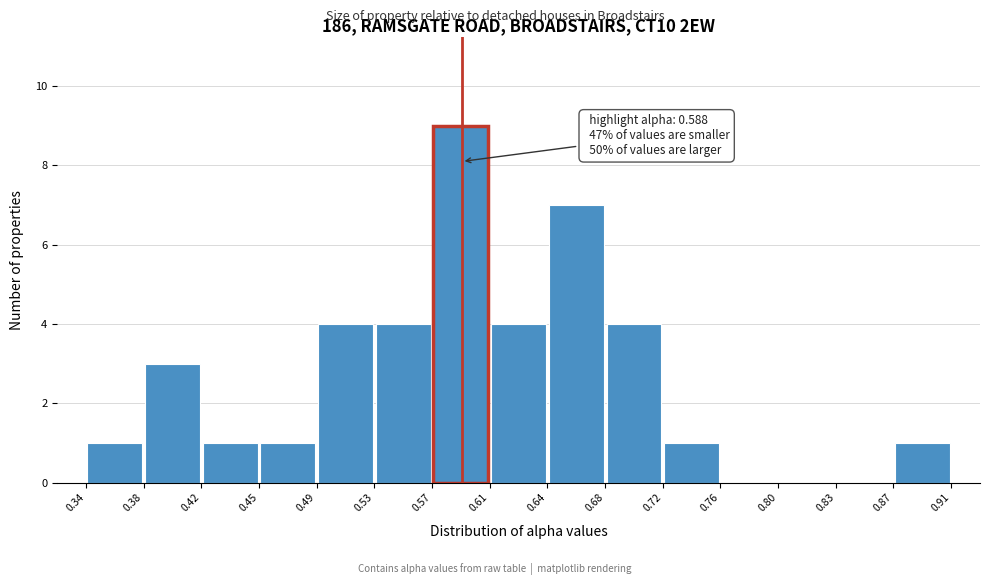

Over which range of the x-axis is the bar tallest?

0.57 to 0.61